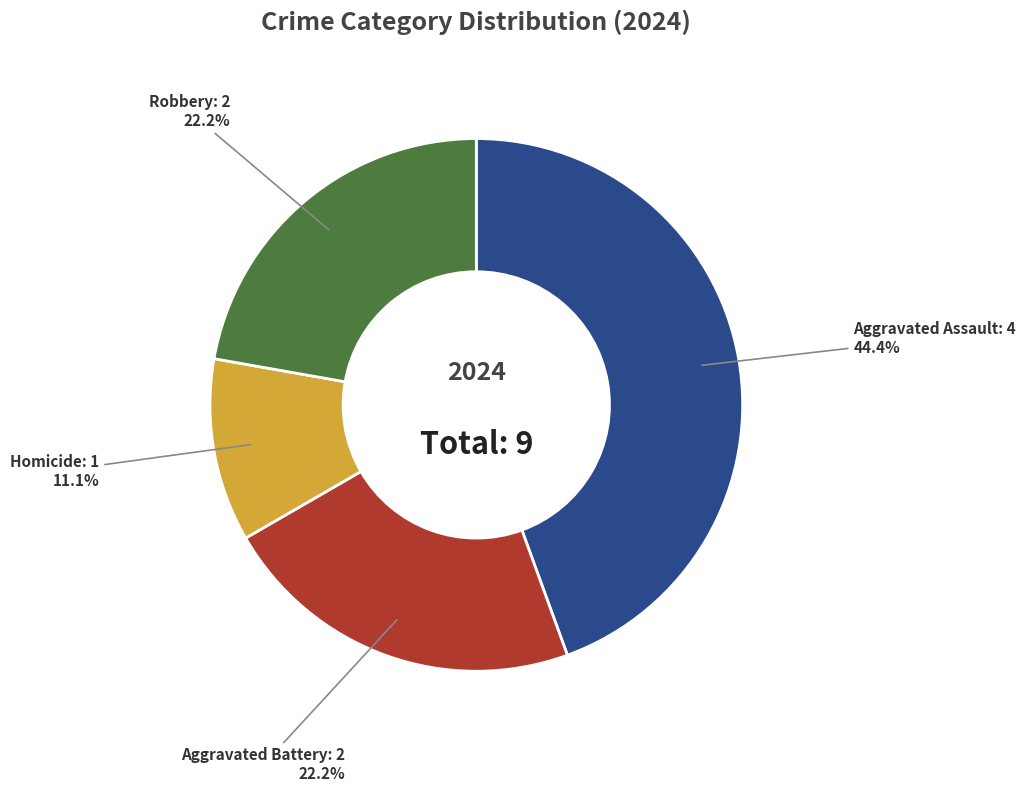

Is there a majority slice in this chart?

No